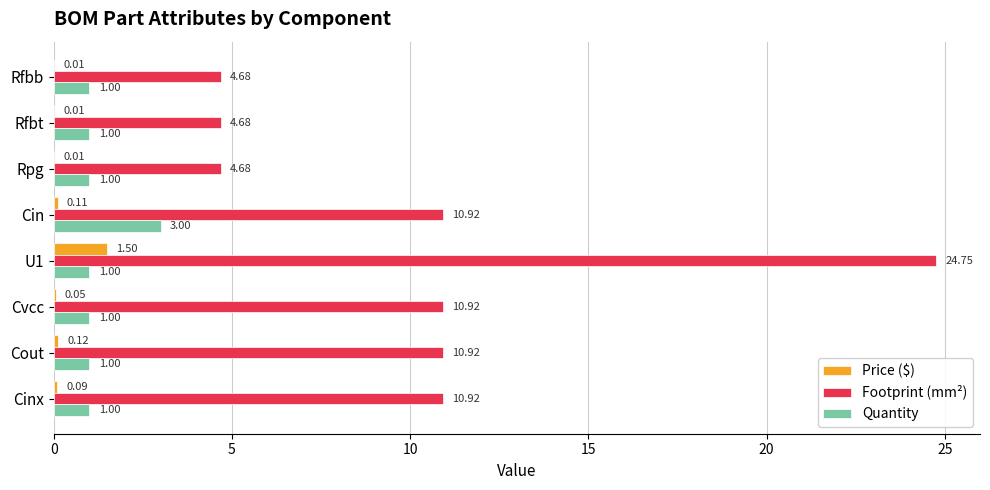

Count the number of data series in this chart.

3